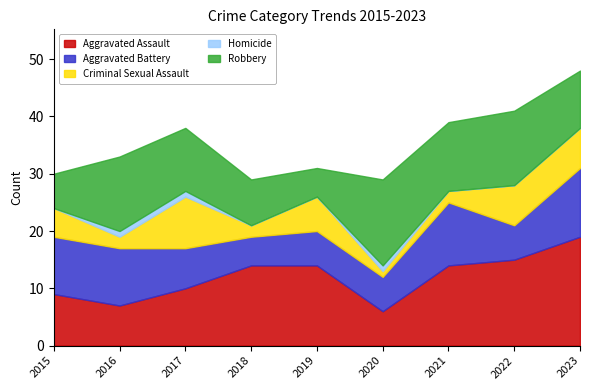

How many lines are shown in the chart?

5